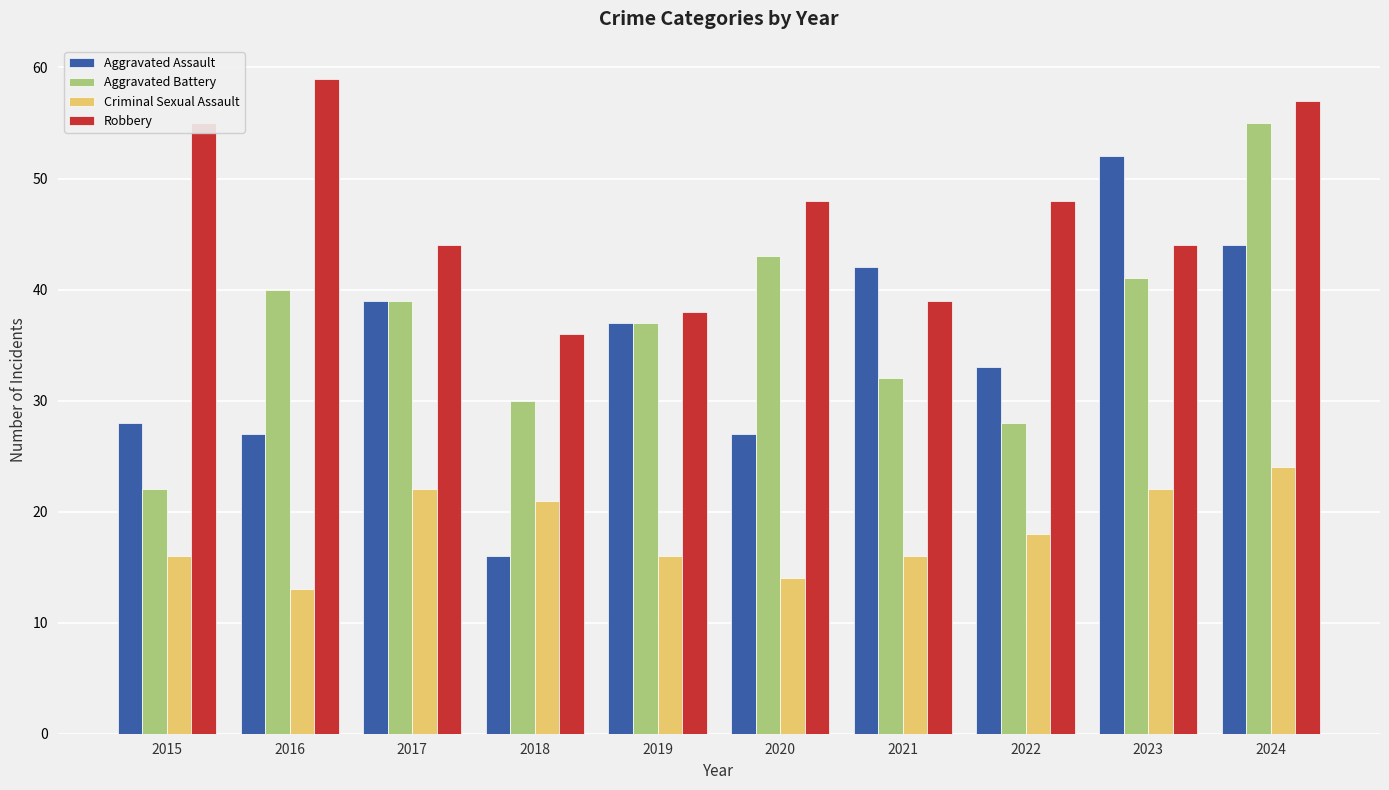

True or false: Aggravated Assault has a value of 4 at 2018.

False